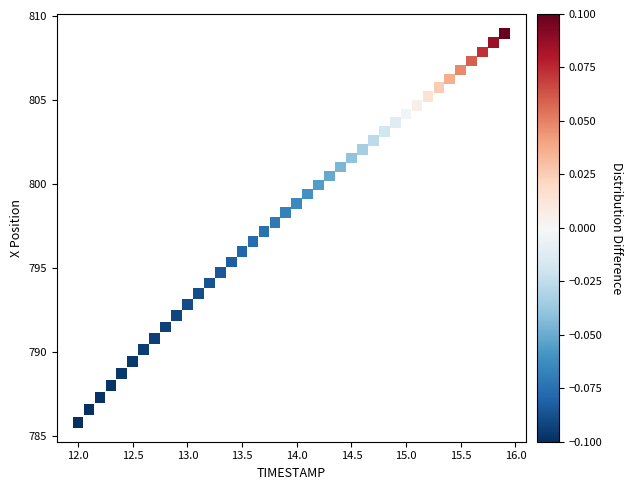

What is the range of X values (max minus min)?

3.9